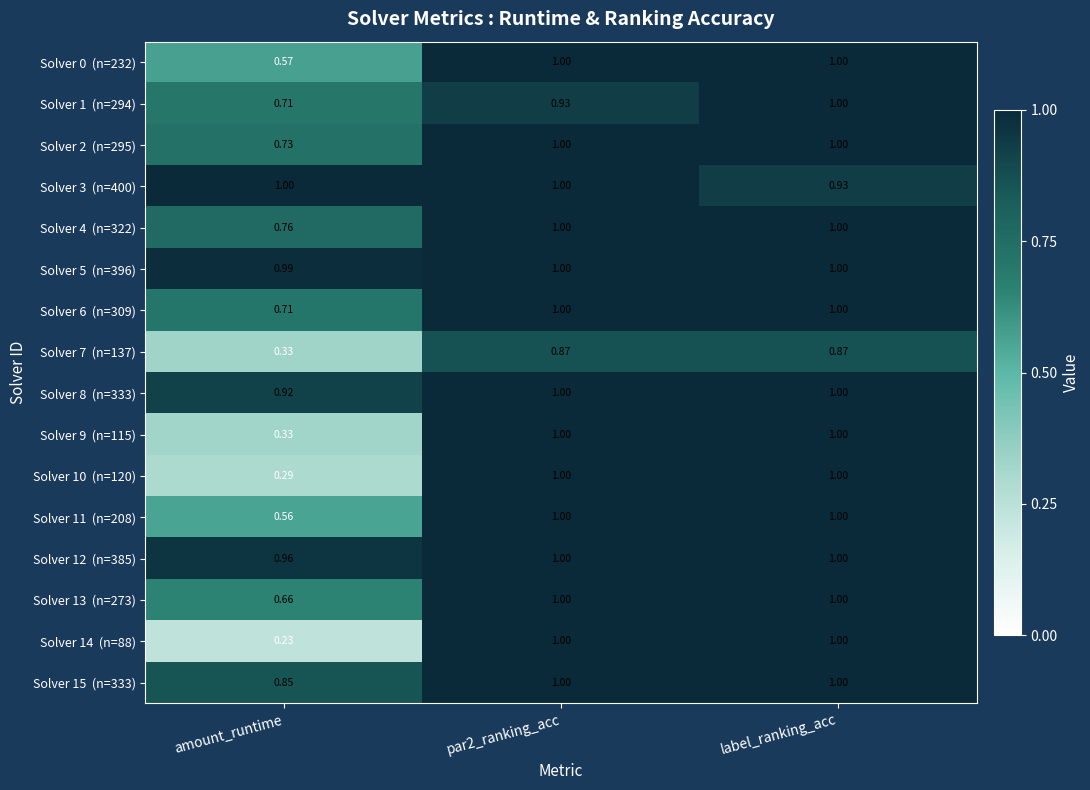

Which category has the lowest value across all series?

amount_runtime